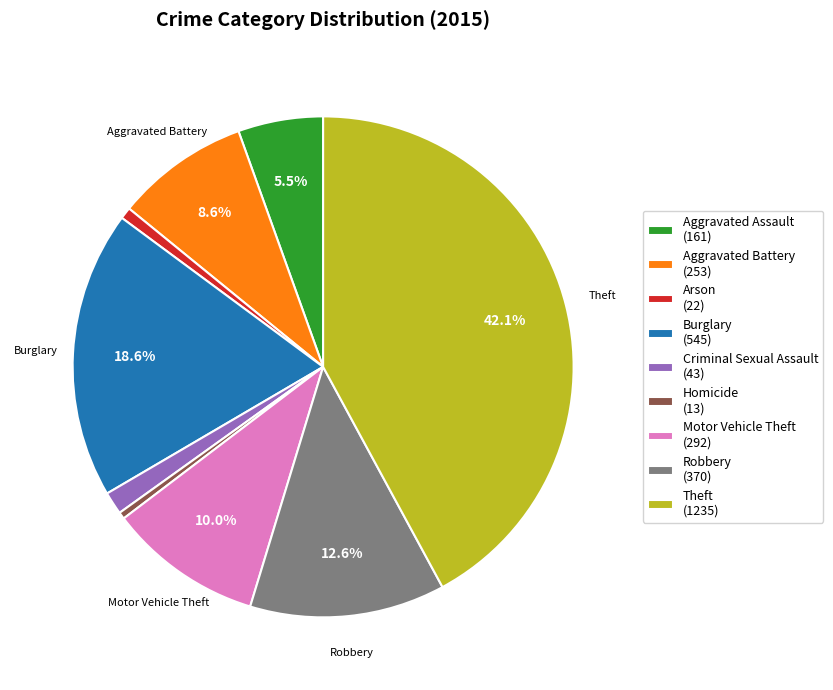

Does any single category account for the majority?

No